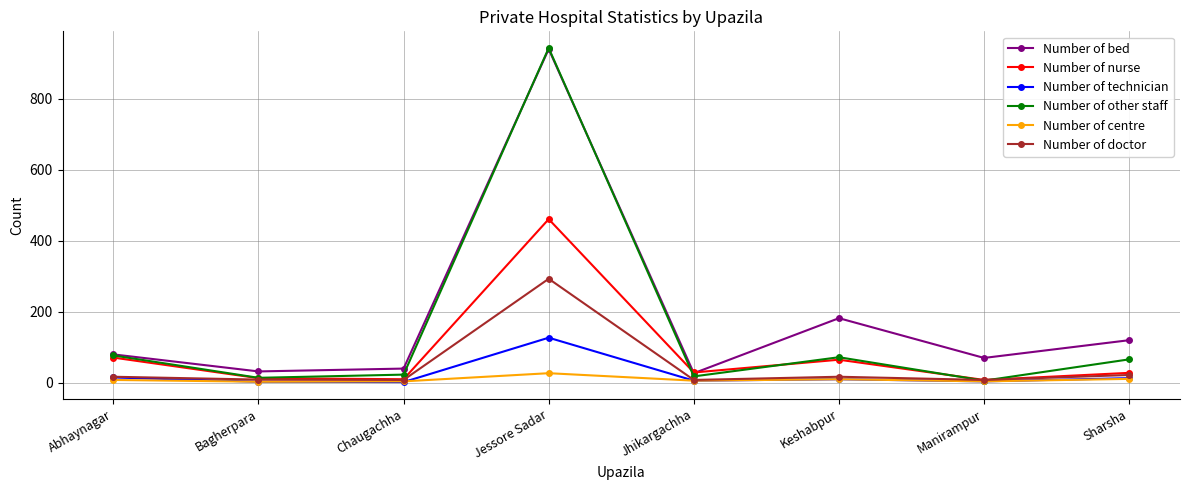

What is the label of the 5th point from the left?

Jhikargachha